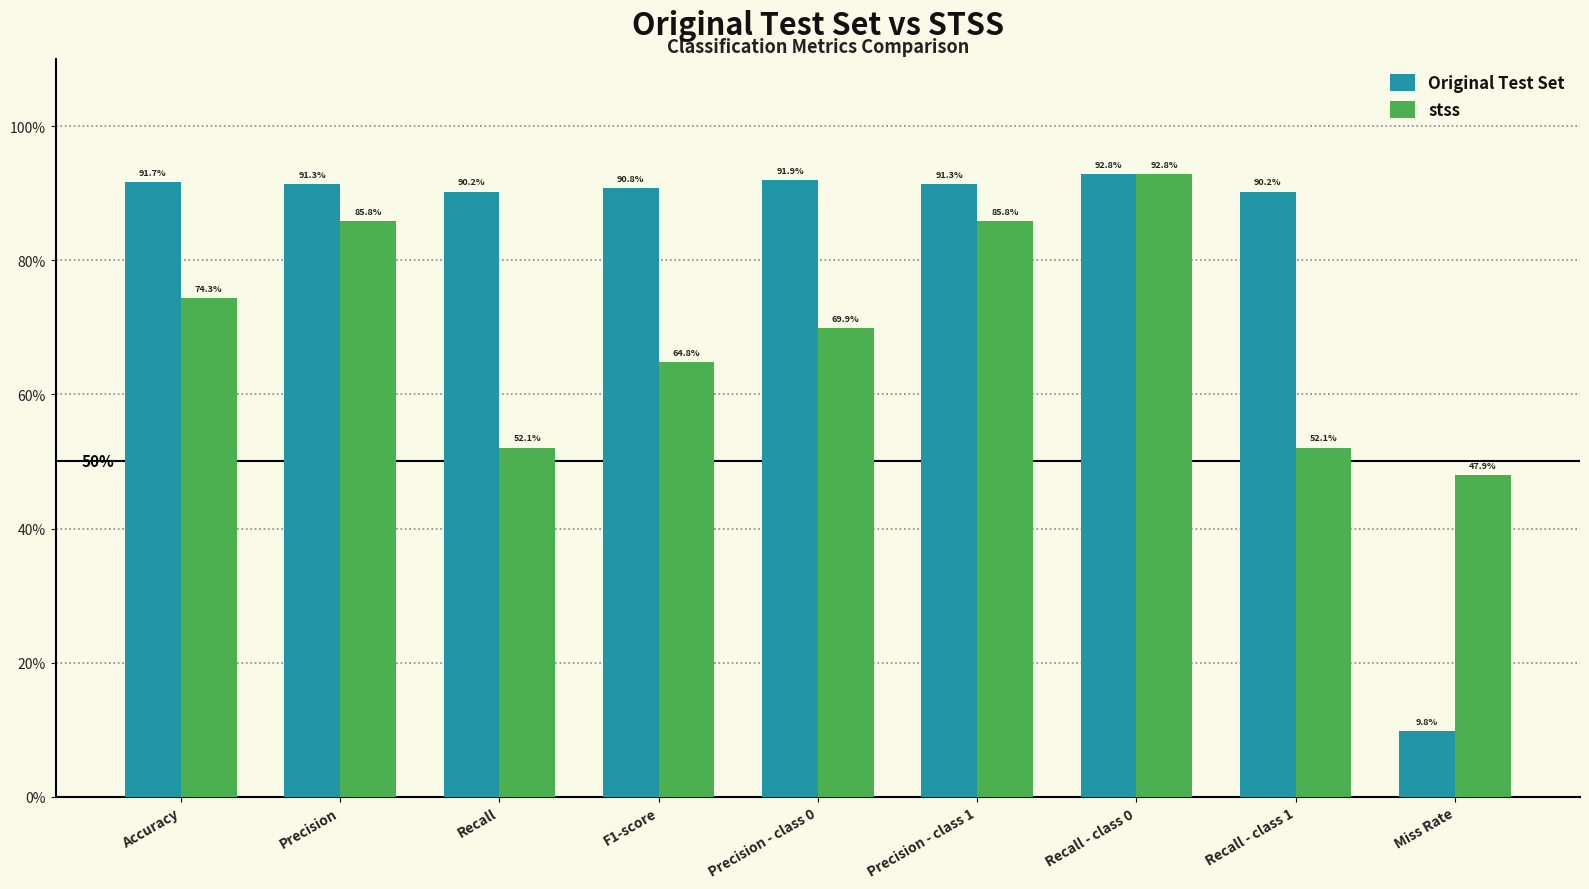

How many data points in stss are above 69?

5